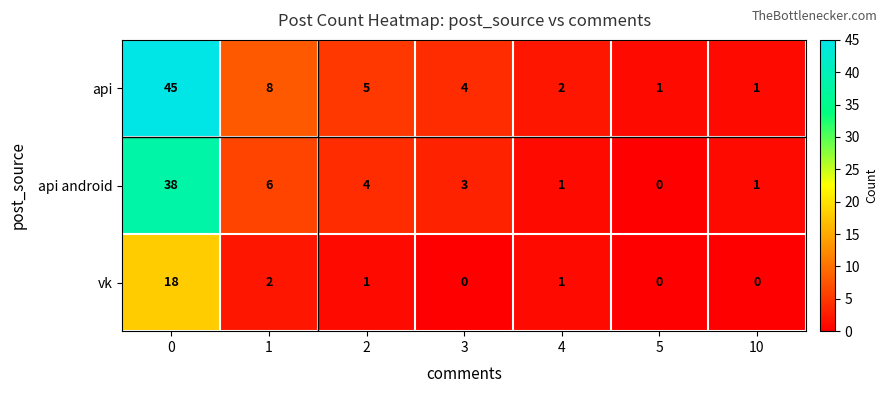

What is the difference between the maximum and minimum values in the api series?

44